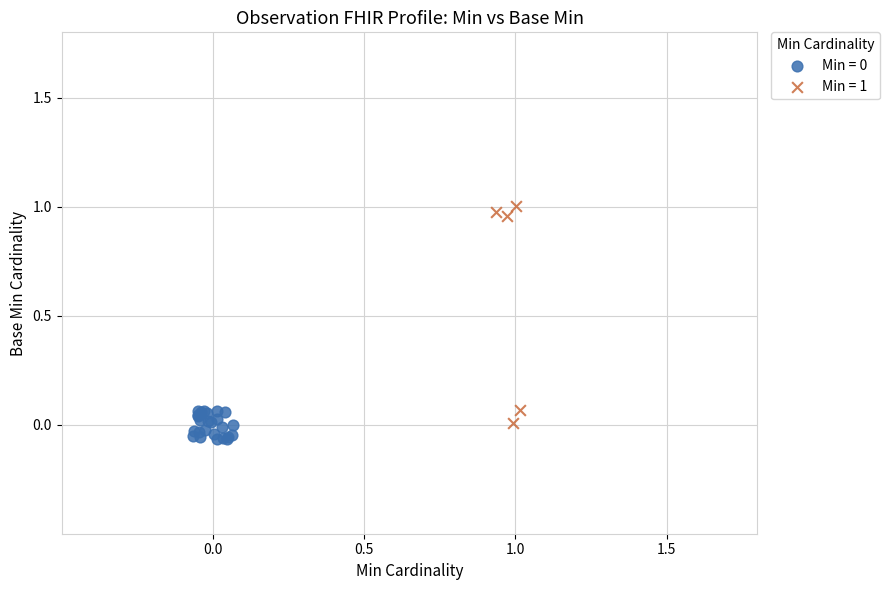

Which series has the largest Y range (max minus min)?

Min = 1